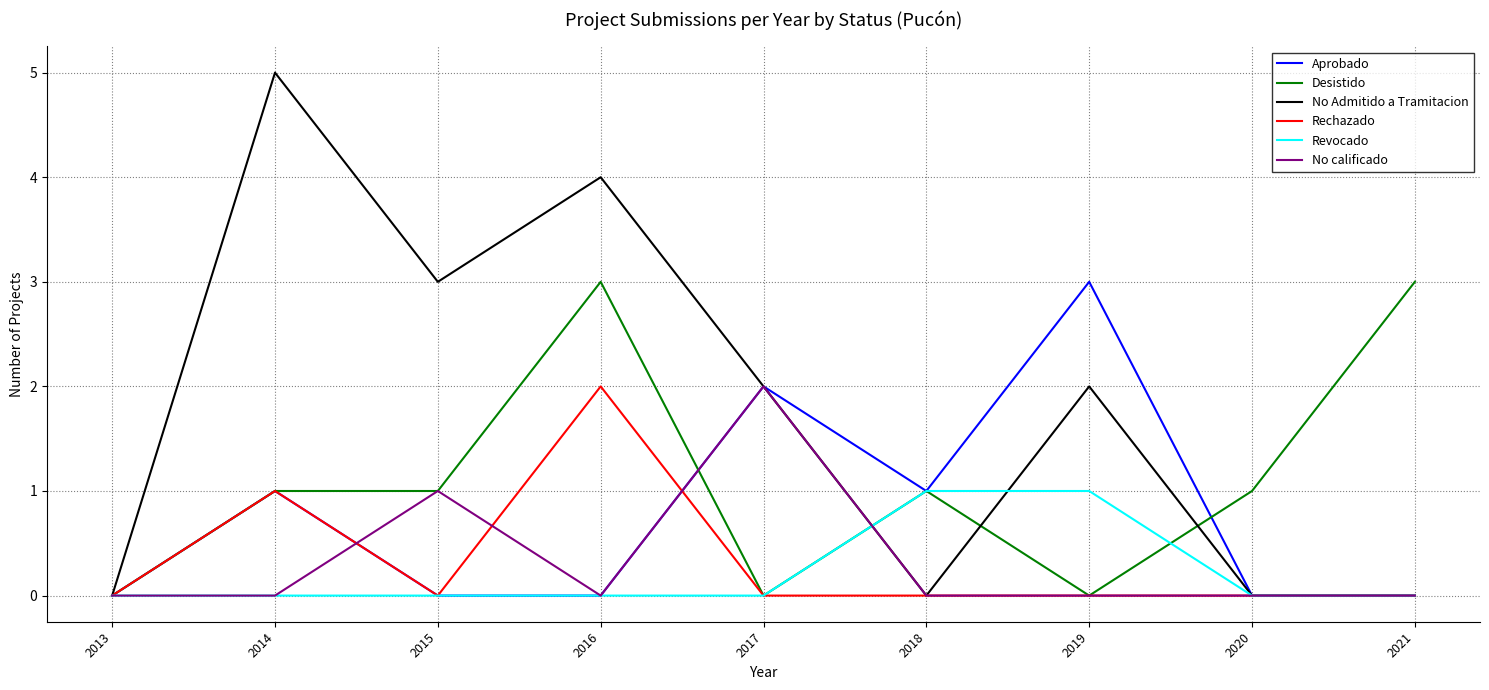

Between 2019 and 2020, which series saw the biggest shift?

Aprobado